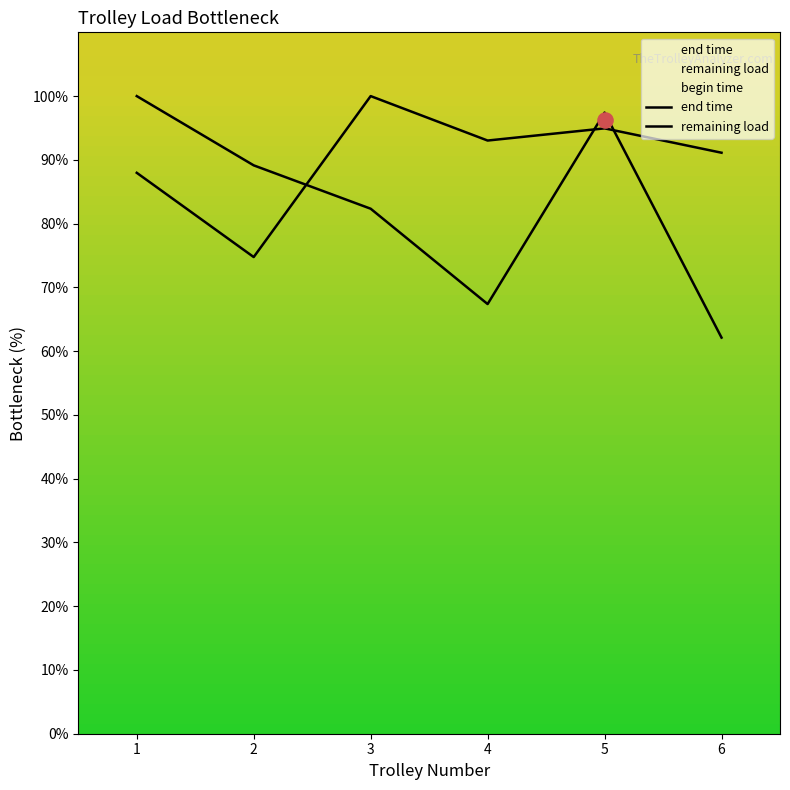

At which category is the sum across all series the highest?

5